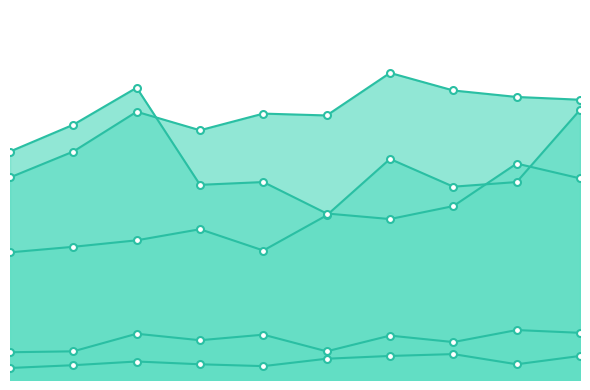

The Aggravated Battery series shows 161 at 2020. True or false?

False